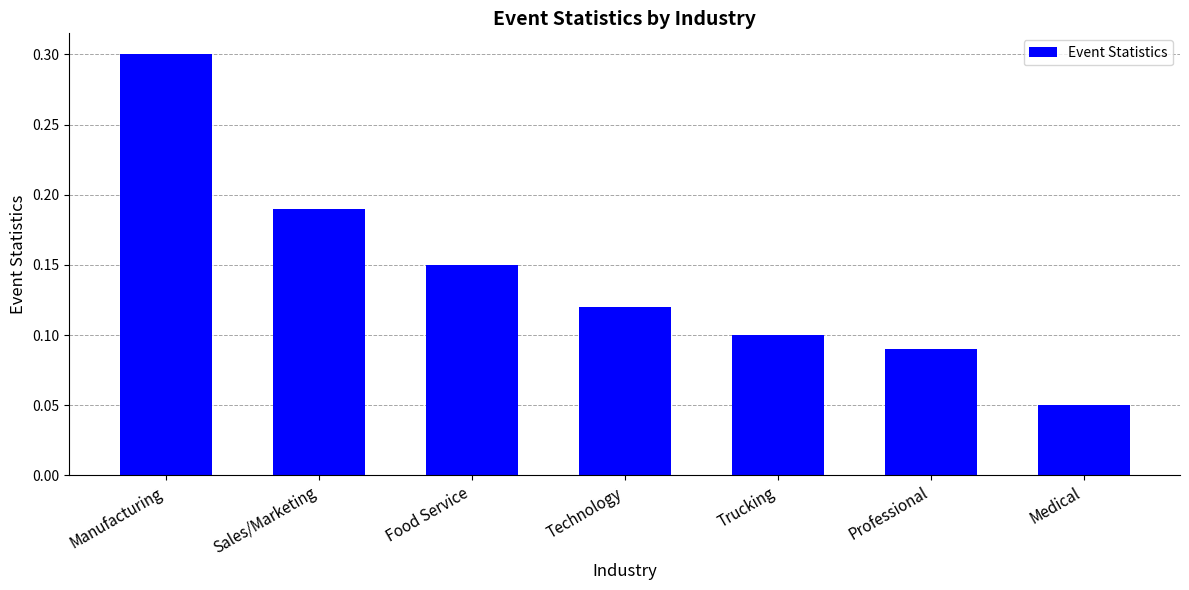

What is the label of the 4th bar from the left?

Technology